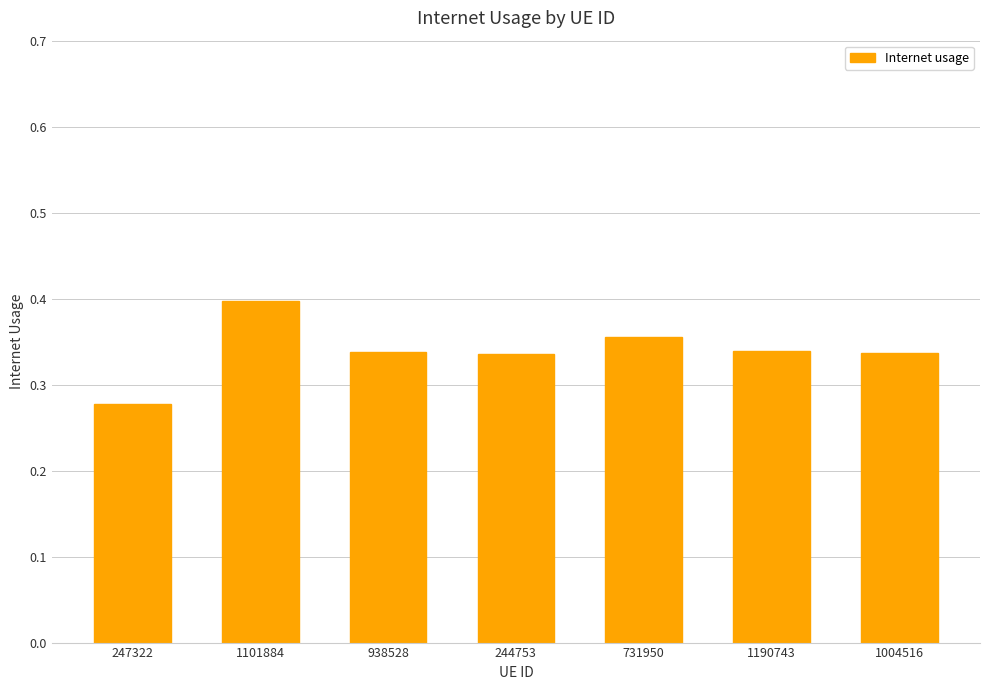

What is the label of the 3rd bar from the left?

938528